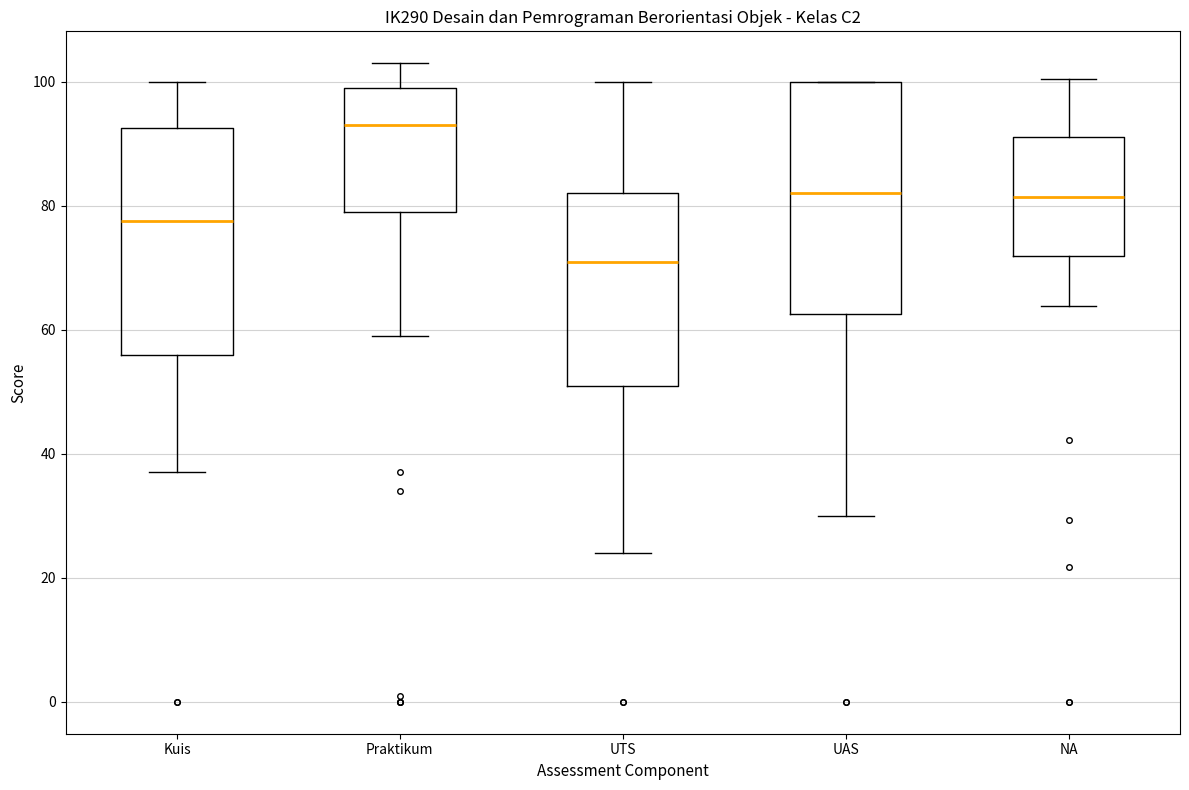

Reading left to right, read every box against the y-axis: the position of its median line, the range the box covers, and the ends of its whiskers. The values are not printed on the chart, so give them approximately, as read against the axis.

Kuis: median 78, box 56 to 92, whiskers 38 to 100
Praktikum: median 94, box 80 to 100, whiskers 60 to 104
UTS: median 72, box 52 to 82, whiskers 24 to 100
UAS: median 82, box 62 to 100, whiskers 30 to 100
NA: median 82, box 72 to 92, whiskers 64 to 100